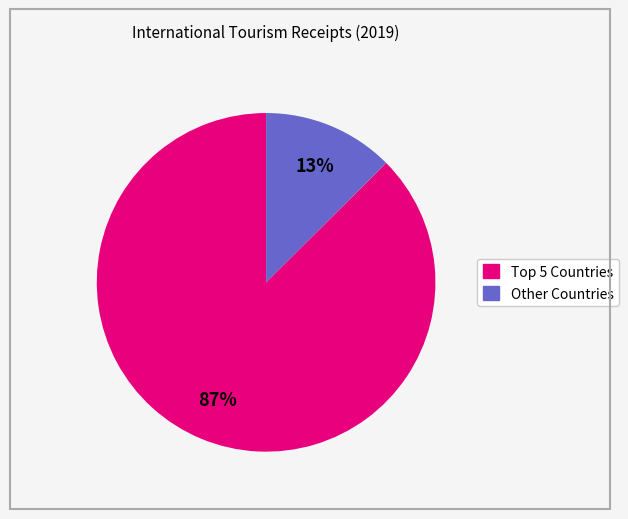

Is there a majority slice in this chart?

Yes